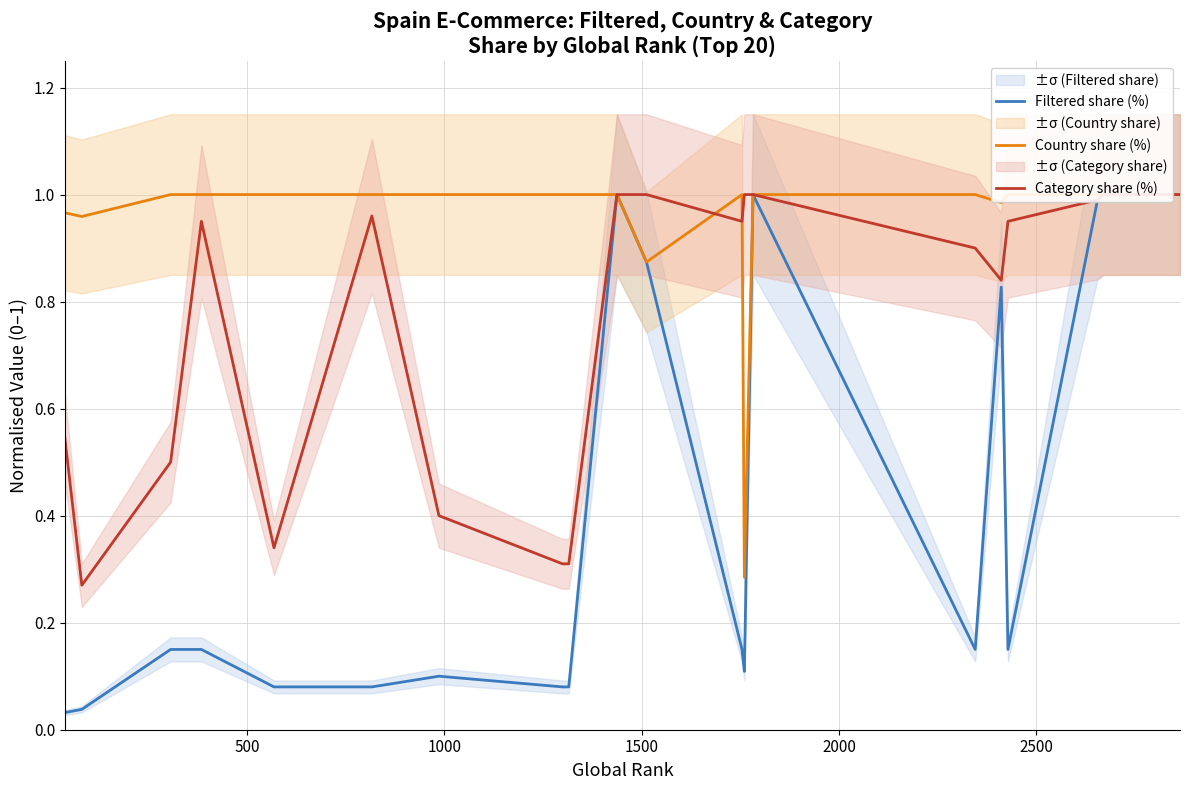

Which series has the largest range (max minus min)?

Filtered share (%)